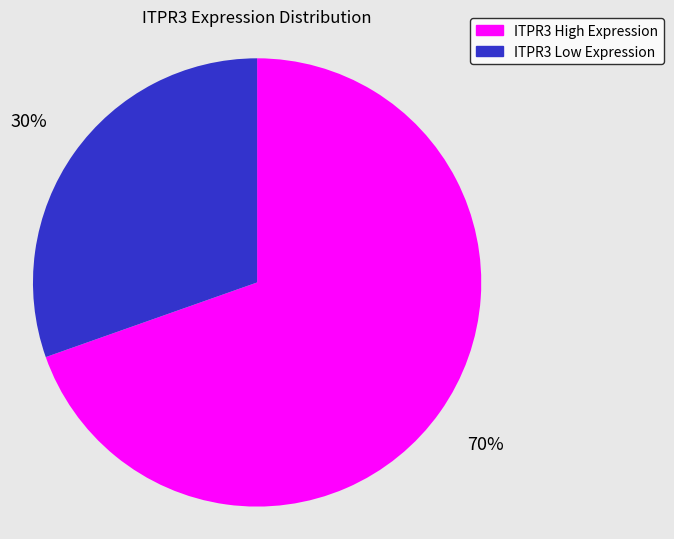

Is there any slice that represents more than half of the pie?

Yes